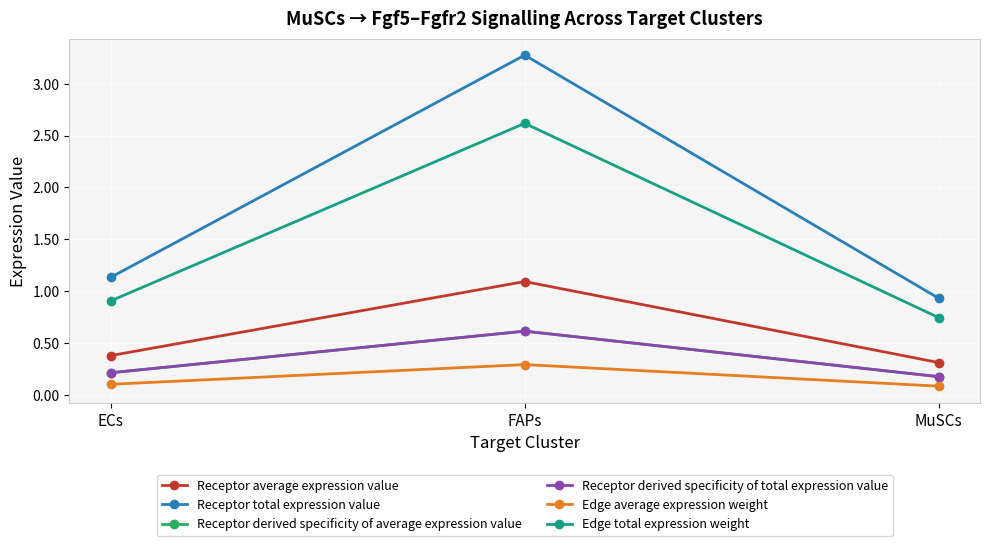

Is this an area chart (filled region under the line)?

No